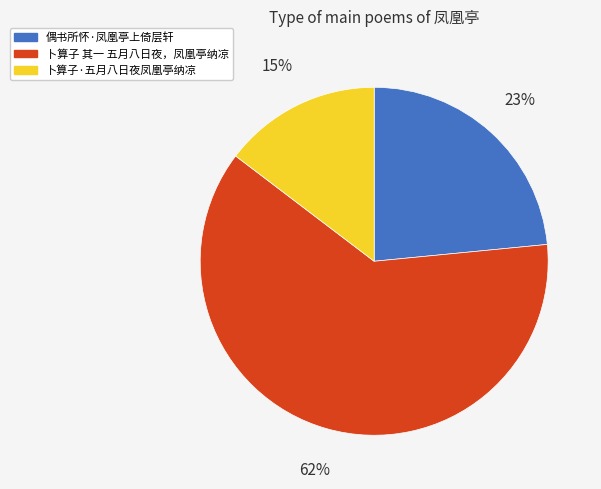

Does any single category account for the majority?

Yes